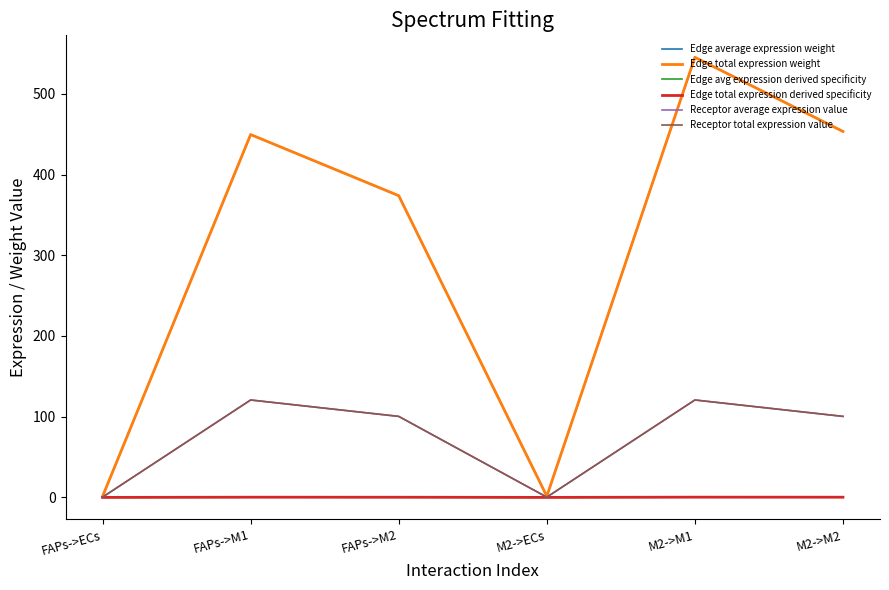

Which series changed the most between FAPs->ECs and M2->ECs?

Edge average expression weight